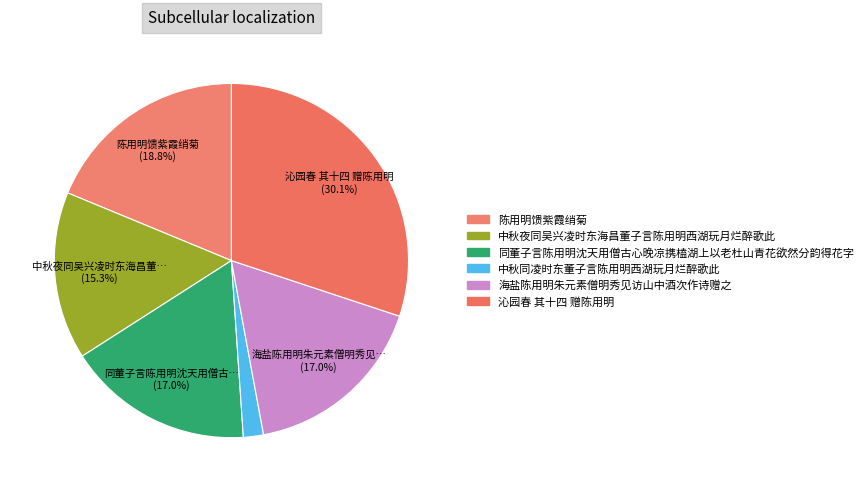

How many segments does this pie chart have?

6